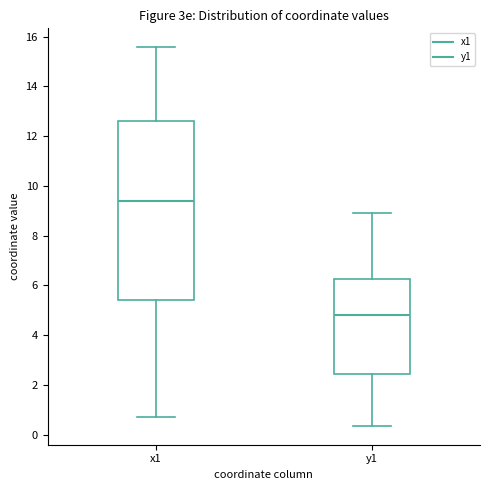

Reading left to right, read every box against the y-axis: the position of its median line, the range the box covers, and the ends of its whiskers. The values are not printed on the chart, so give them approximately, as read against the axis.

x1: median 9.4, box 5.4 to 12.6, whiskers 0.8 to 15.6
y1: median 4.8, box 2.4 to 6.2, whiskers 0.4 to 9.0